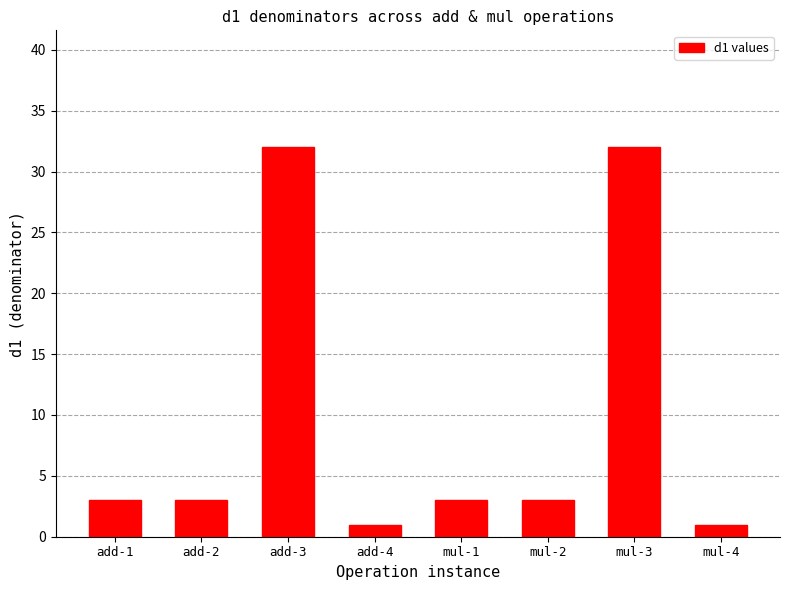

True or false: the data shows 5 at add-2.

False